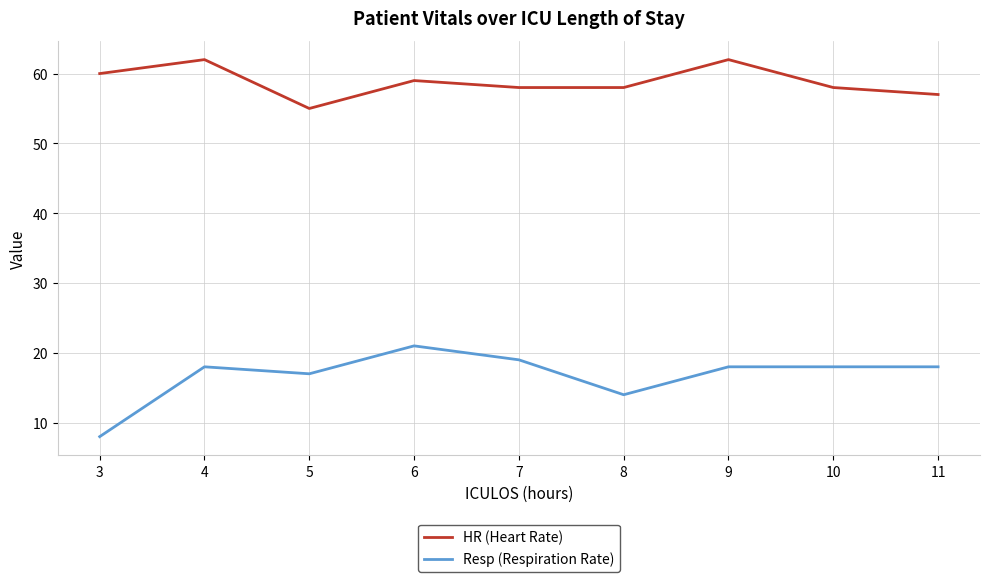

What is the maximum value for HR (Heart Rate)?

62